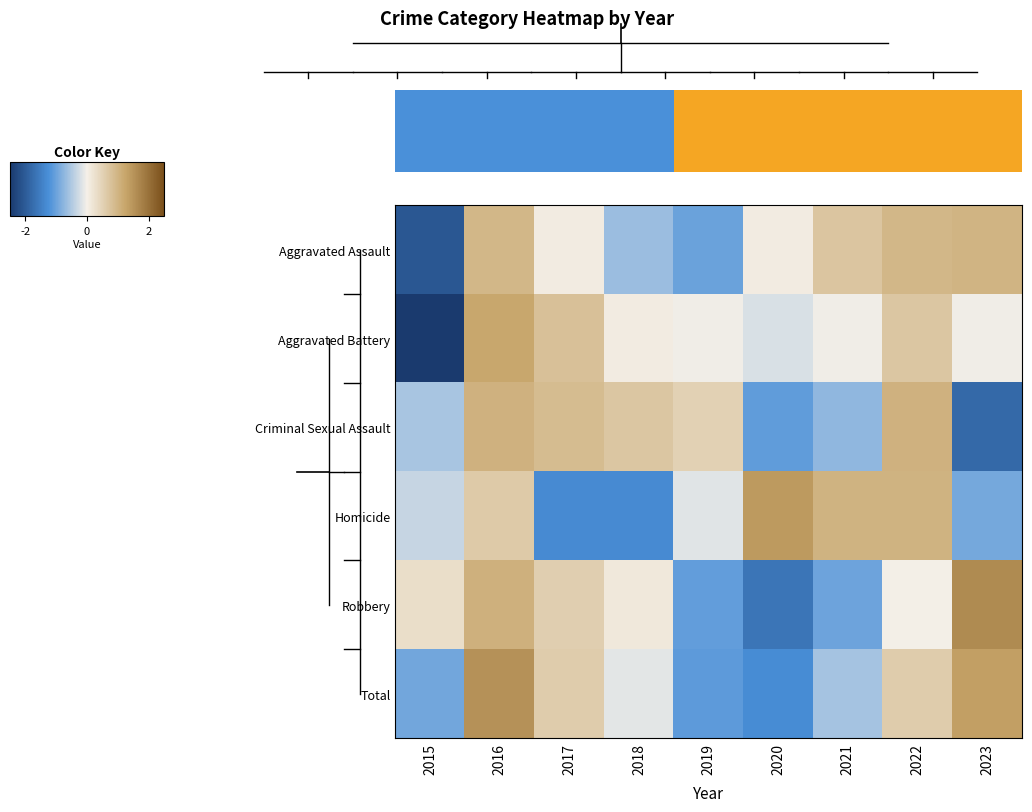

Rank the categories by Homicide value from lowest to highest.

2017, 2018, 2023, 2015, 2019, 2016, 2021, 2022, 2020